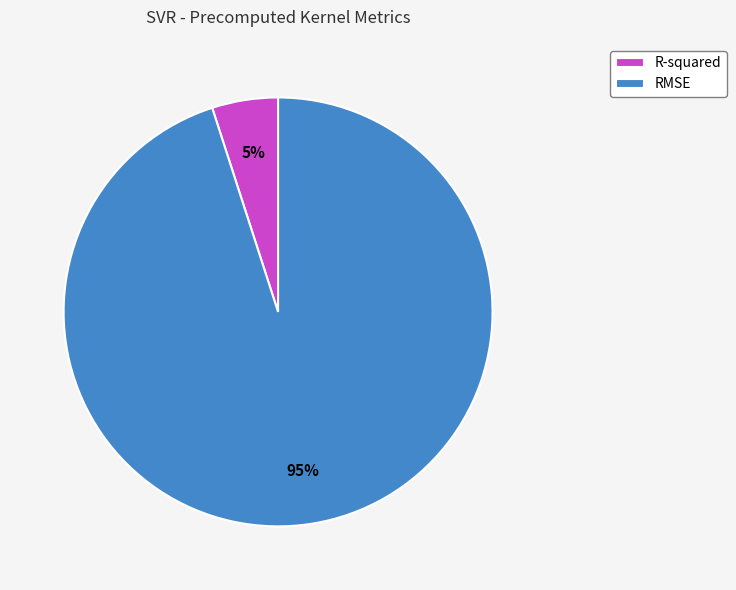

To the nearest percent, what is the combined percentage of RMSE and R-squared?

100%